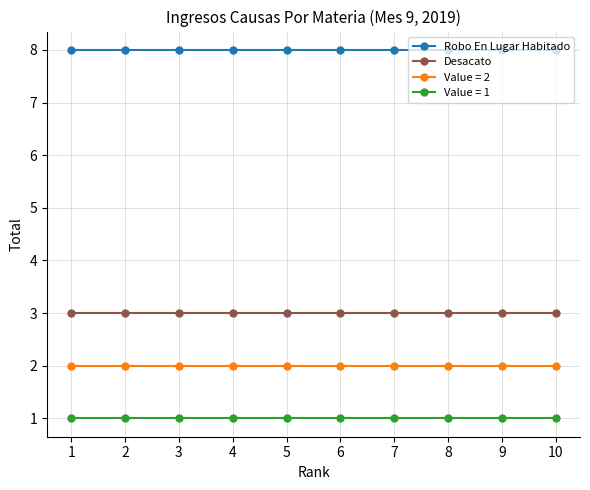

True or false: Desacato has a value of 3 at 3.

True